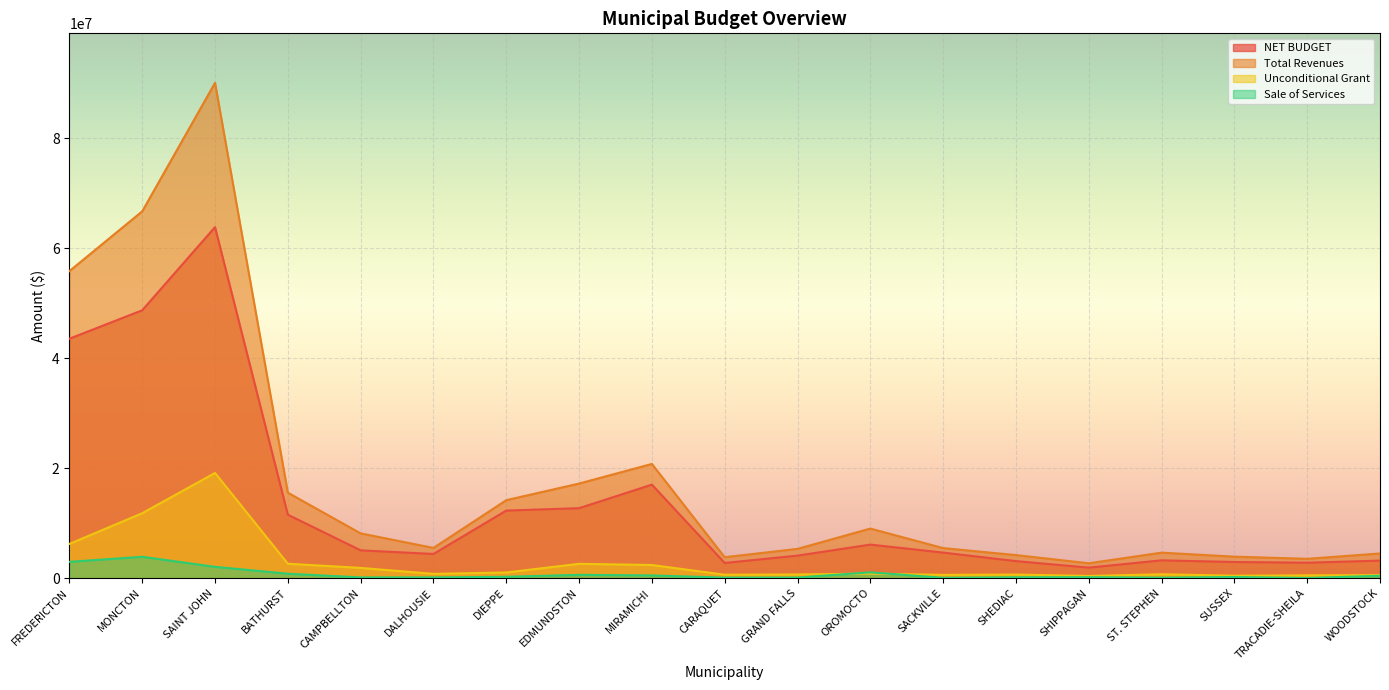

List the labels in order of Total Revenues value, largest first.

SAINT JOHN, MONCTON, FREDERICTON, MIRAMICHI, EDMUNDSTON, BATHURST, DIEPPE, OROMOCTO, CAMPBELLTON, DALHOUSIE, SACKVILLE, GRAND FALLS, ST. STEPHEN, WOODSTOCK, SHEDIAC, SUSSEX, CARAQUET, TRACADIE-SHEILA, SHIPPAGAN